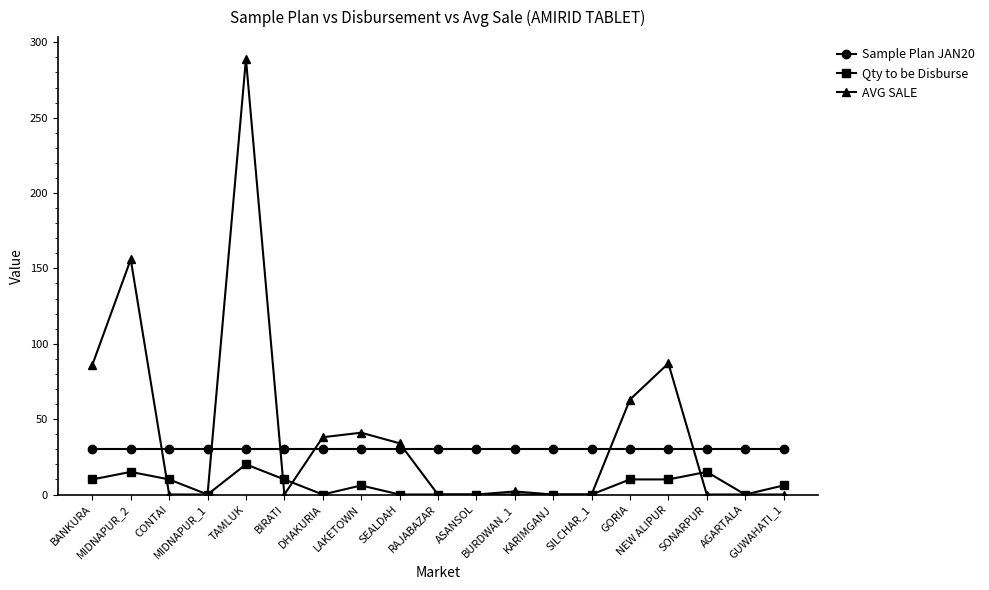

List the series in order of their overall mean, lowest first.

Qty to be Disburse, Sample Plan JAN20, AVG SALE